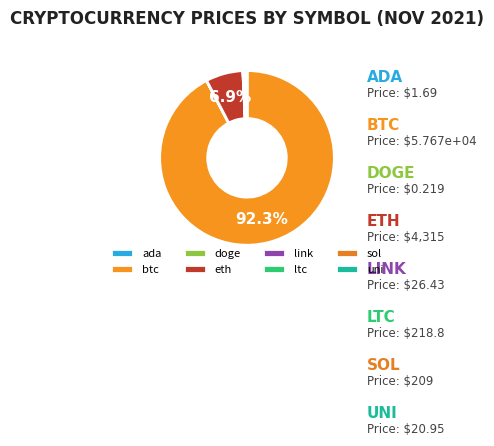

What portion of the pie excludes btc?

7.7%